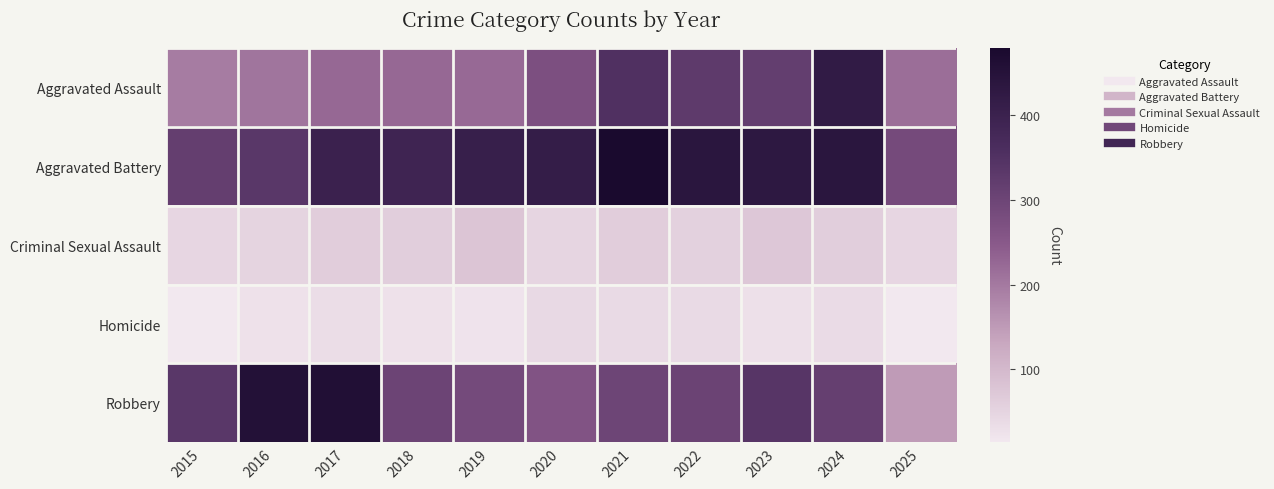

Reading left to right, what are all the values shown in this chart?

Aggravated Assault: 2015=194	2016=206	2017=225	2018=225	2019=223	2020=273	2021=352	2022=327	2023=318	2024=422	2025=216
Aggravated Battery: 2015=316	2016=336	2017=400	2018=389	2019=407	2020=415	2021=479	2022=439	2023=431	2024=438	2025=286
Criminal Sexual Assault: 2015=46	2016=50	2017=62	2018=60	2019=77	2020=48	2021=62	2022=55	2023=73	2024=61	2025=46
Homicide: 2015=15	2016=26	2017=33	2018=25	2019=22	2020=41	2021=38	2022=38	2023=28	2024=36	2025=14
Robbery: 2015=337	2016=454	2017=460	2018=301	2019=287	2020=263	2021=300	2022=304	2023=340	2024=315	2025=149